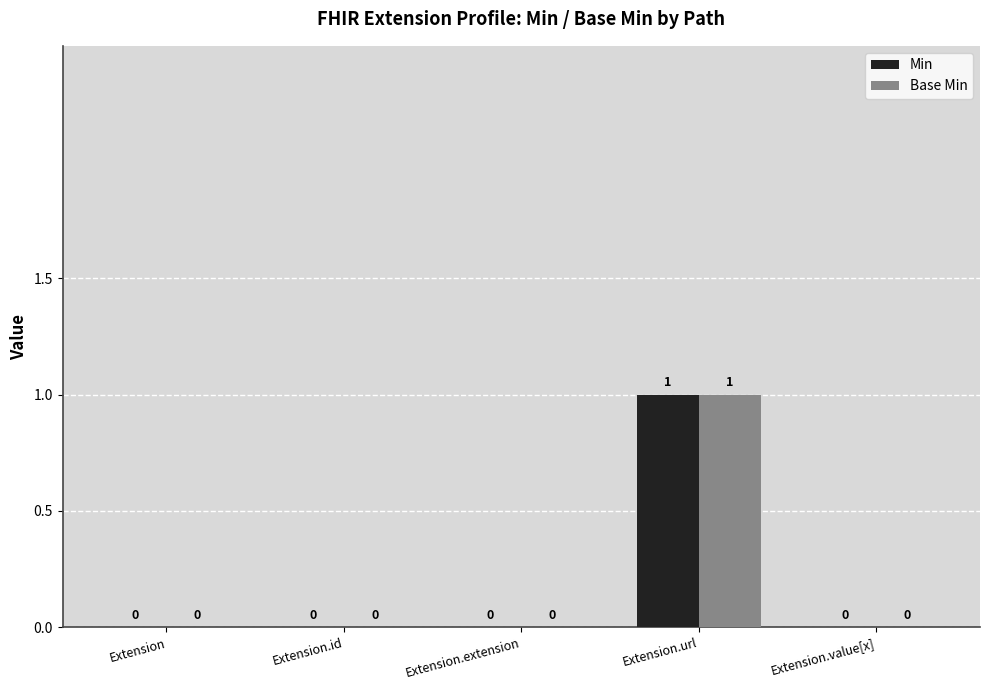

What is the greatest value displayed?

1